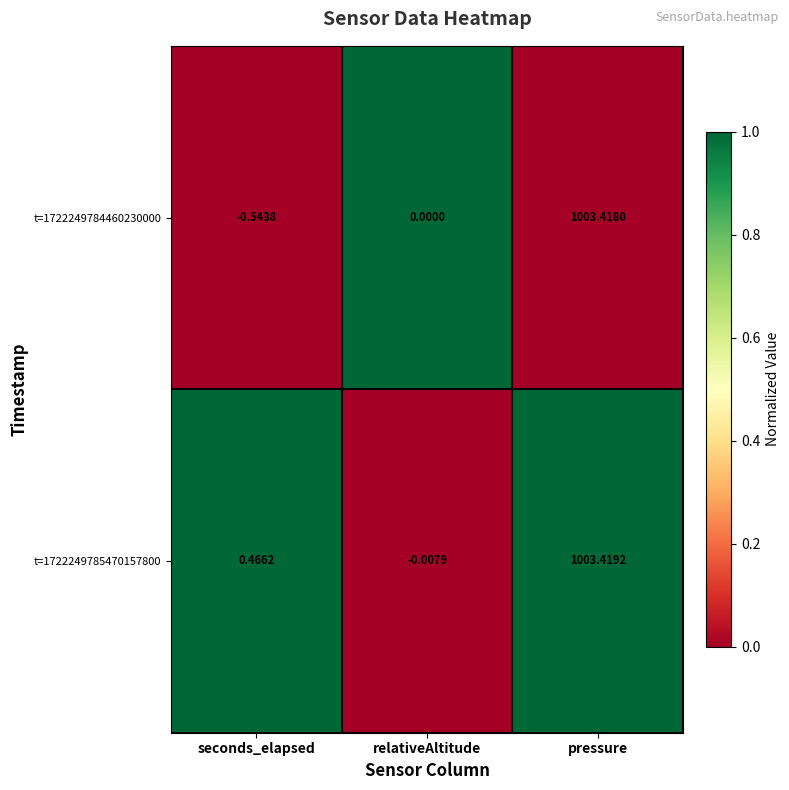

At which label is t=1722249785470157800 closest to 501?

seconds_elapsed